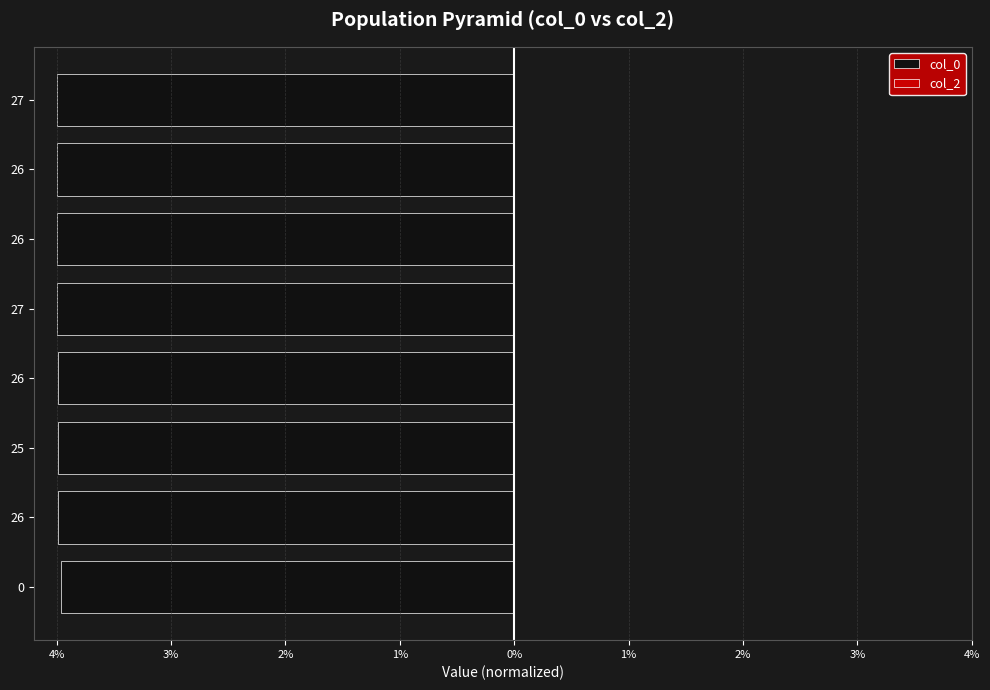

Are the bars horizontal?

Yes